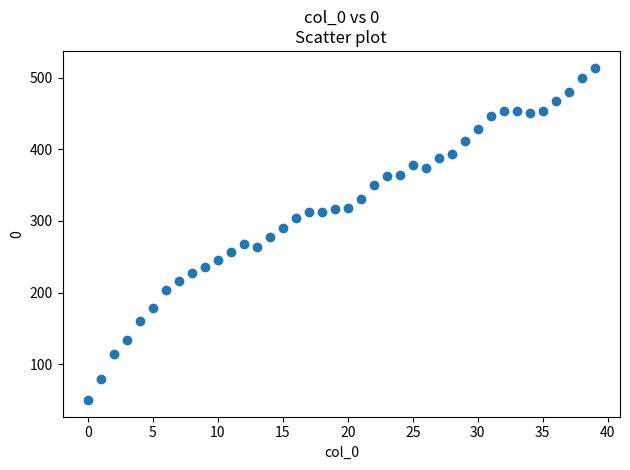

What is the range of Y values (max minus min)?

464